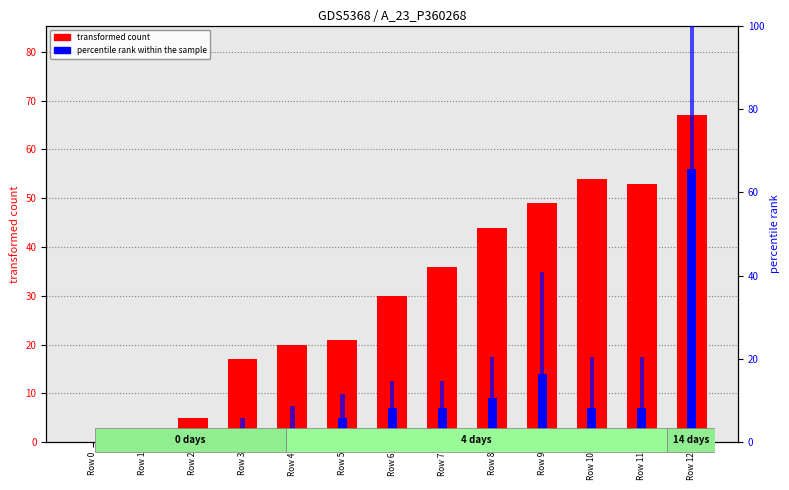

Count the number of categories in the chart.

13